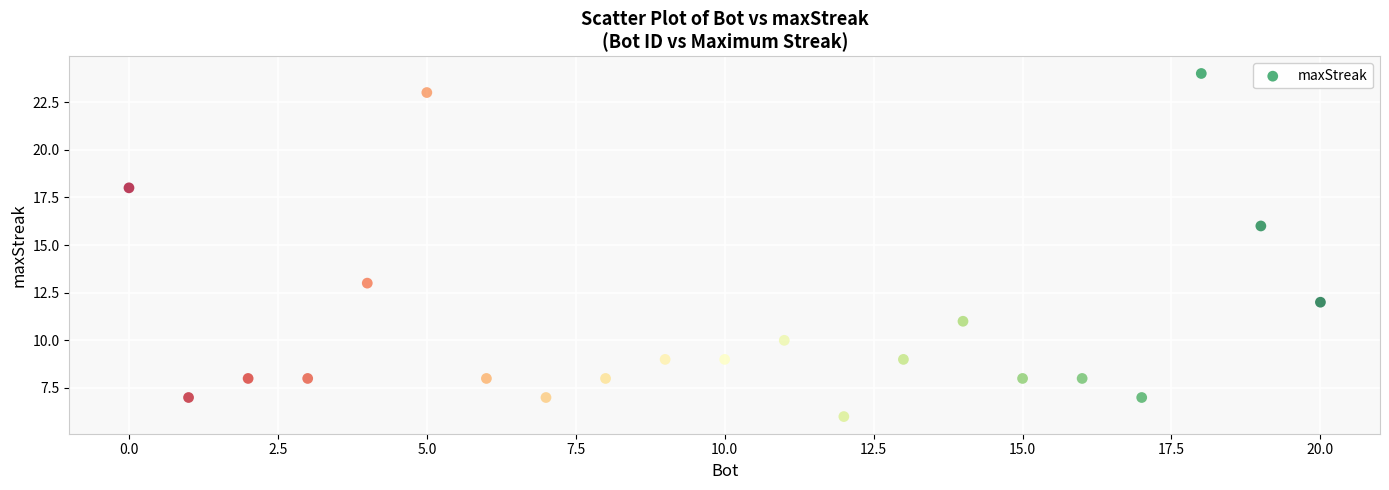

What is the range of Y values (max minus min)?

18